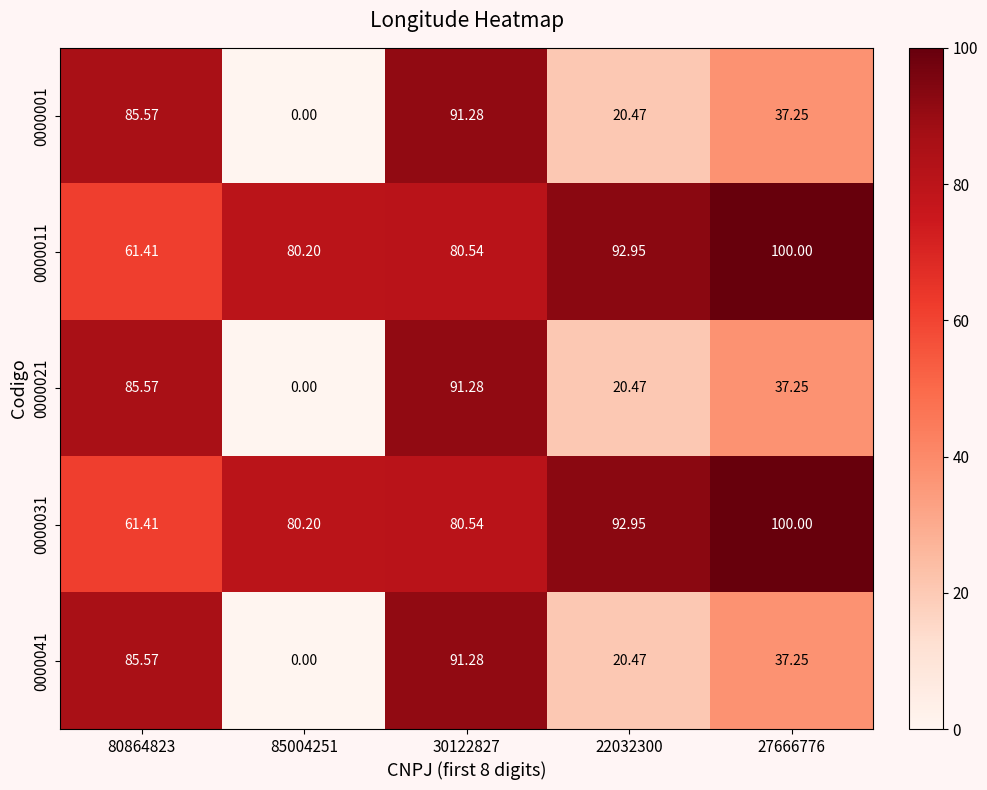

Is the value of 0000011 at 85004251 greater than the value of 0000021 at 30122827?

No